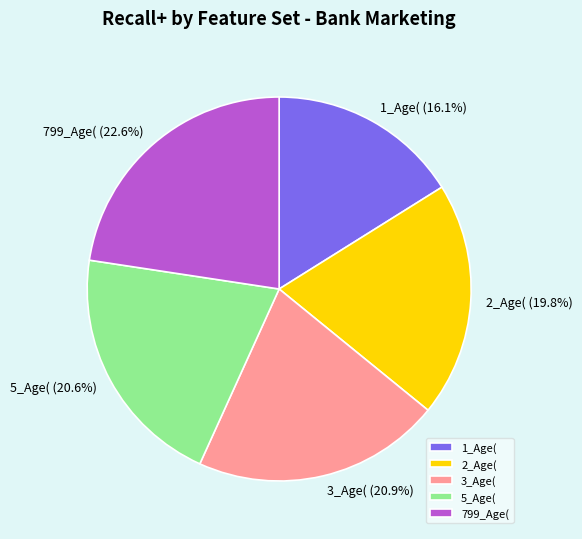

To the nearest percent, what is the combined percentage of 799_Age( and 3_Age(?

44%